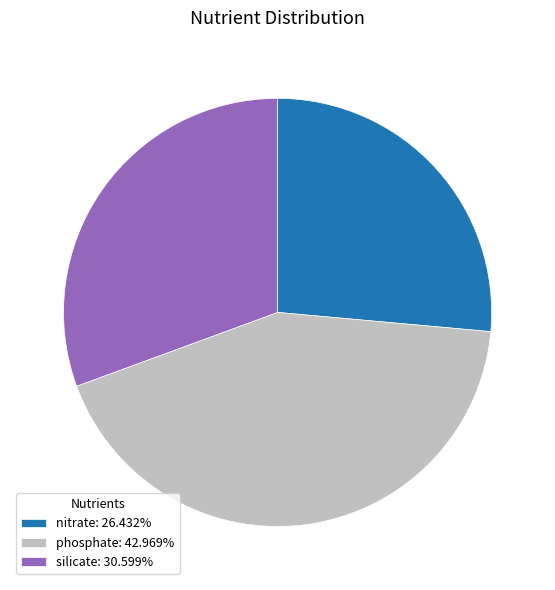

Rank the categories by value from lowest to highest.

nitrate, silicate, phosphate